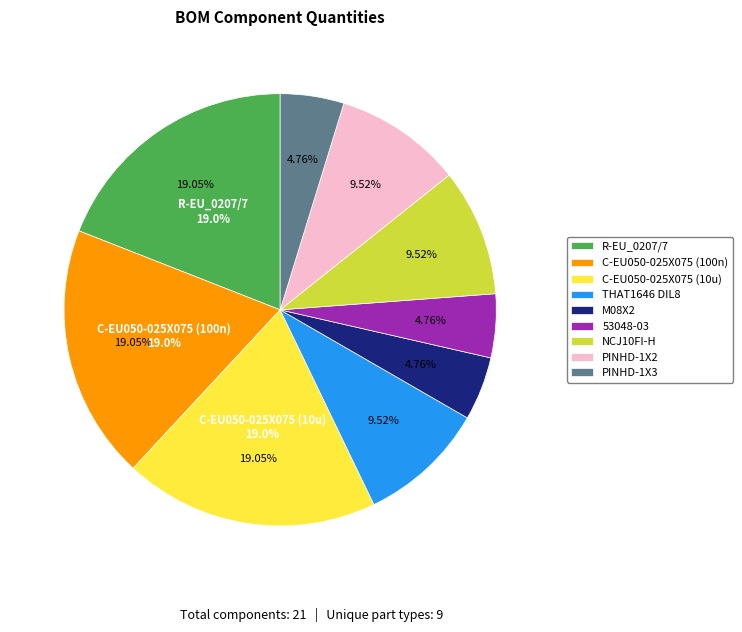

To the nearest percent, what is the average slice percentage?

11%